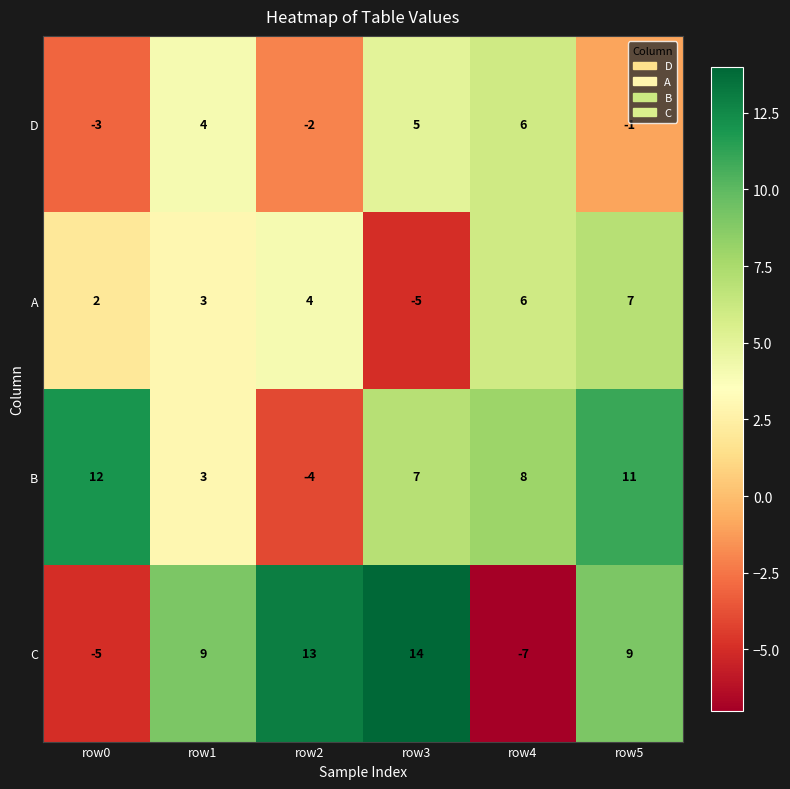

What is the difference between the highest and lowest values at row3?

19